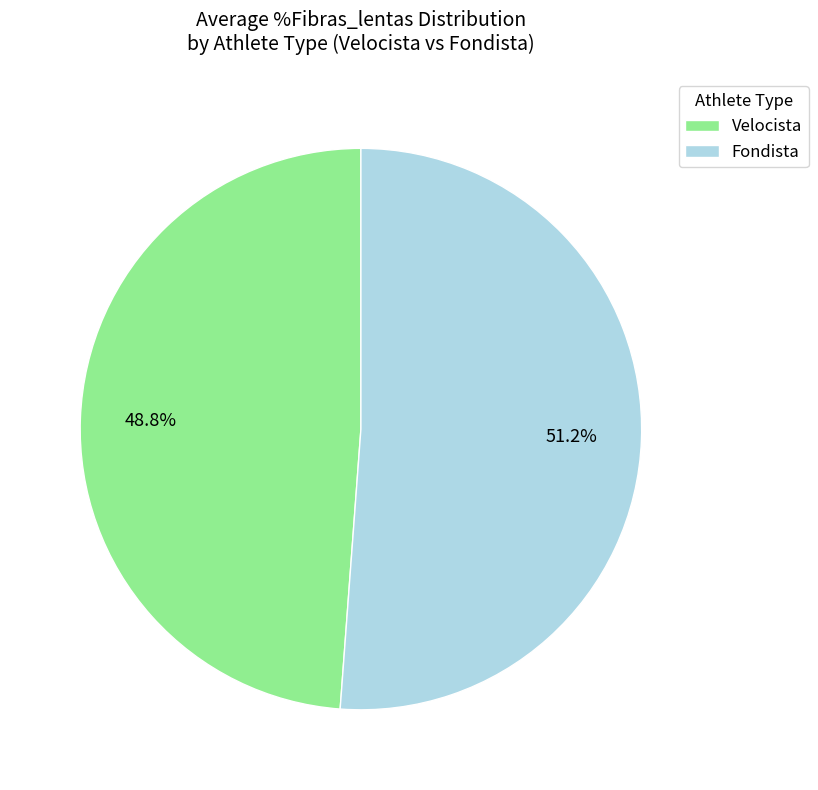

Do Velocista and Fondista together represent more than half of the pie?

Yes